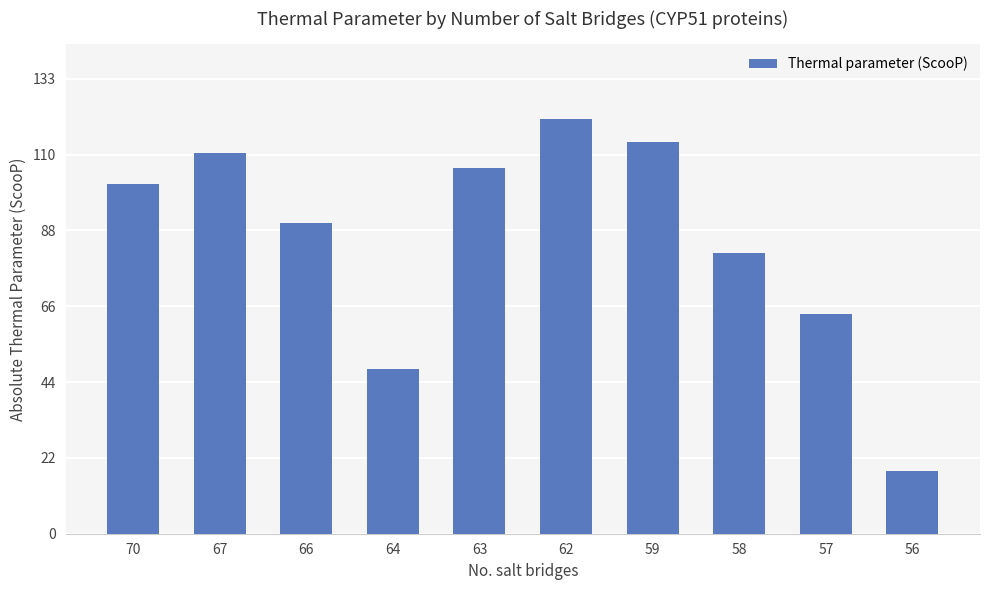

Reading left to right, transcribe all the data shown in this chart.

102.3	111.2	90.7	48.3	106.9	121.3	114.7	82.0	64.2	18.2